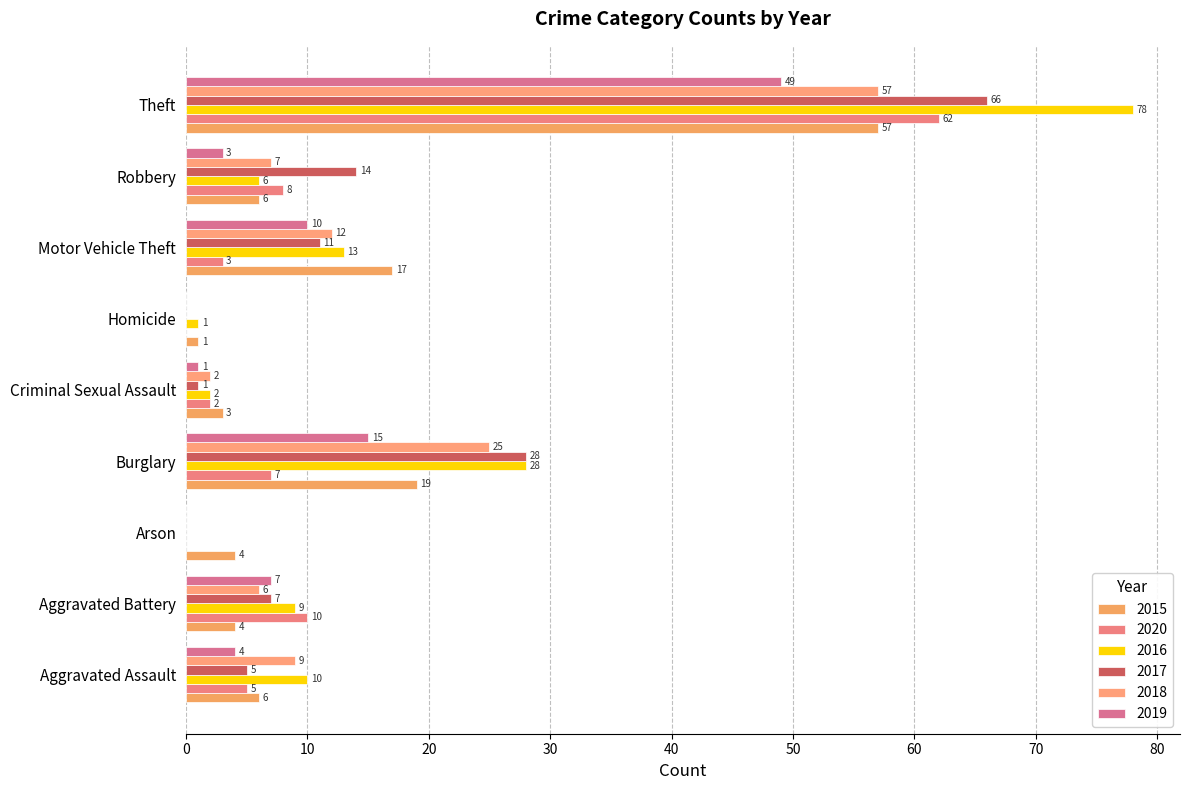

Which category has the lowest value across all series?

Arson